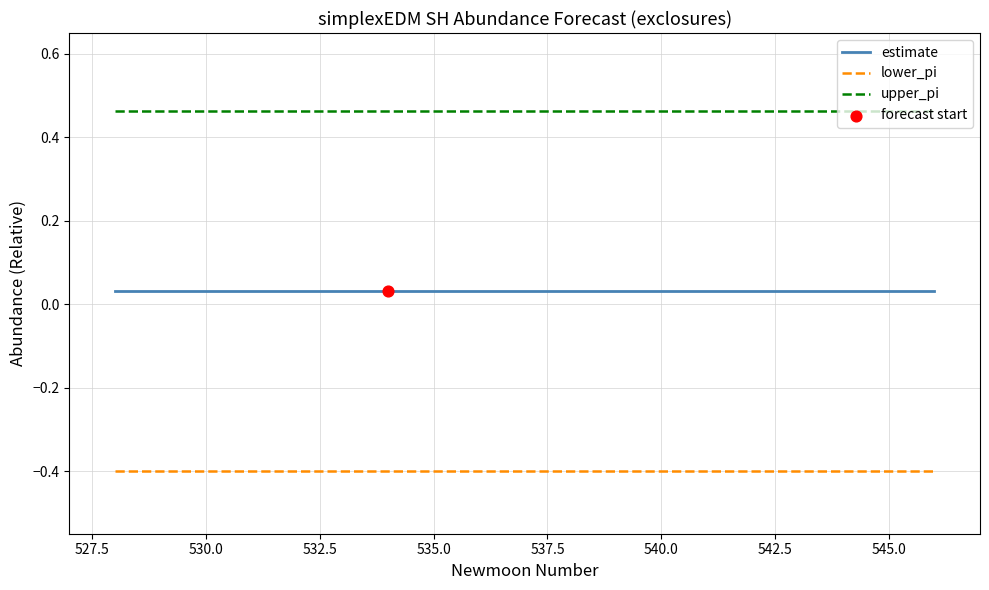

What is the minimum value shown in the chart?

-0.4